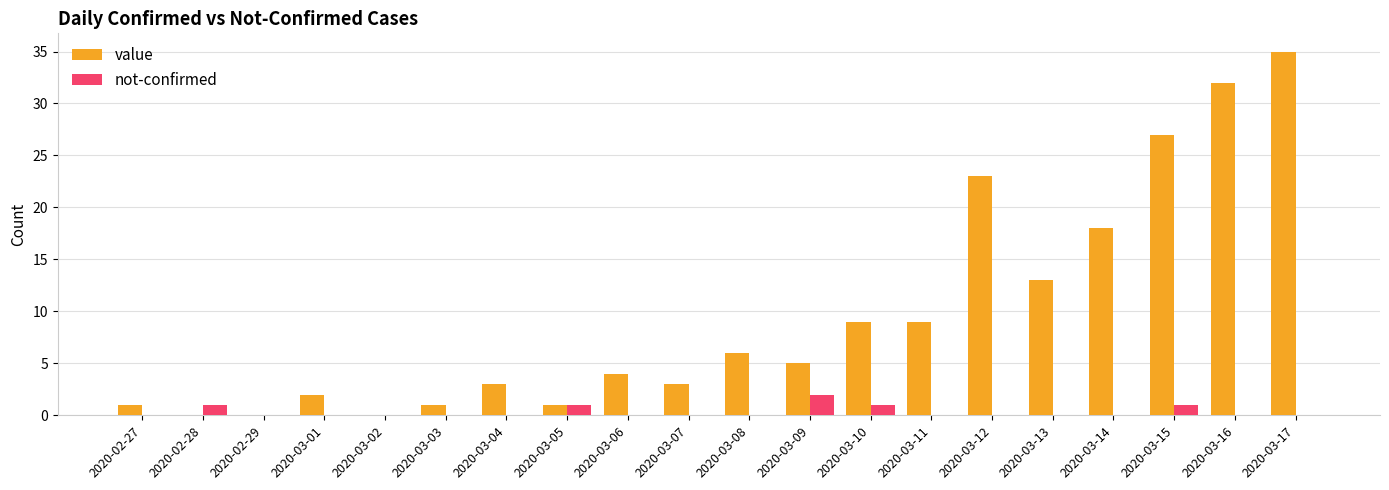

Which label corresponds to the largest value in the chart?

2020-03-17